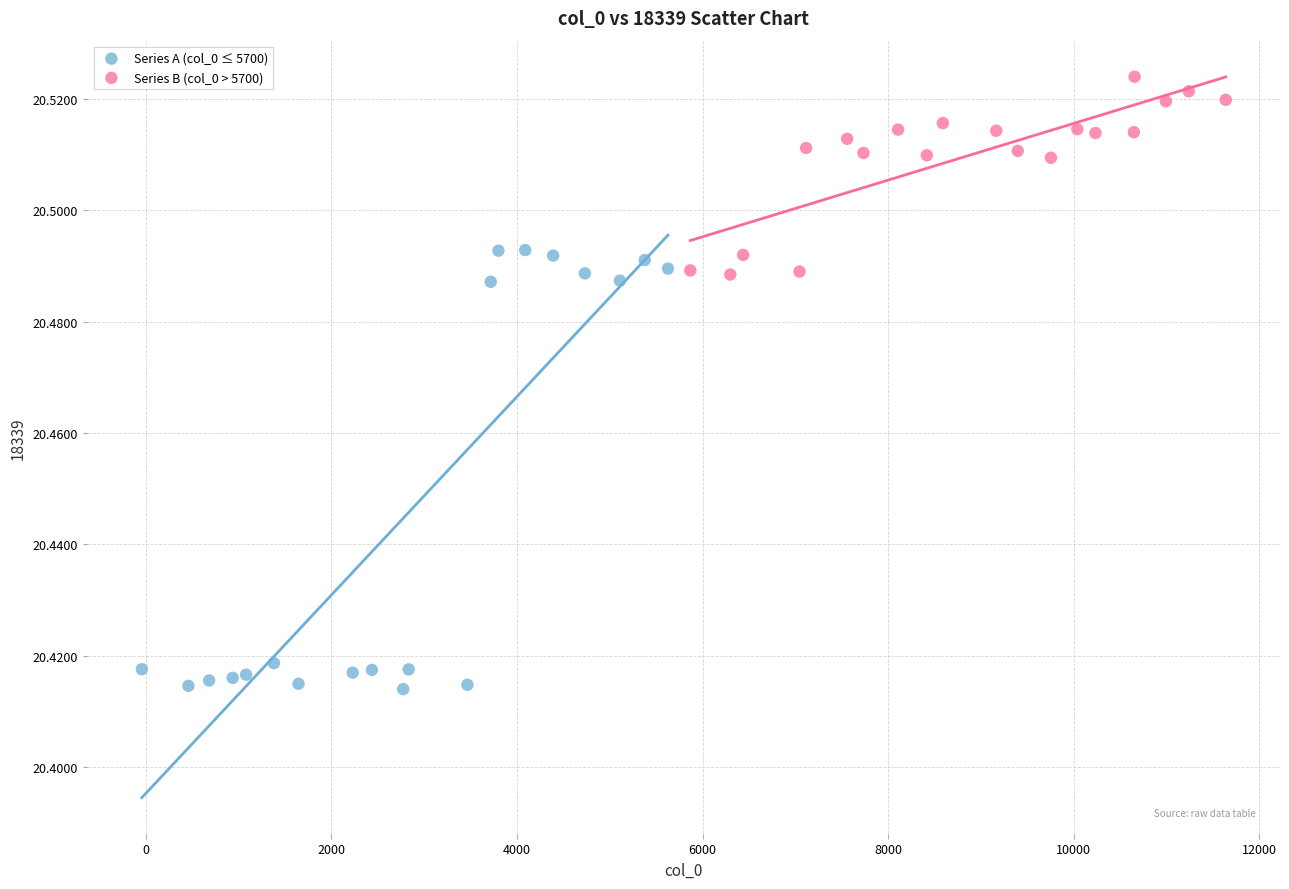

Which series has the largest Y range (max minus min)?

Series A (col_0 ≤ 5700)